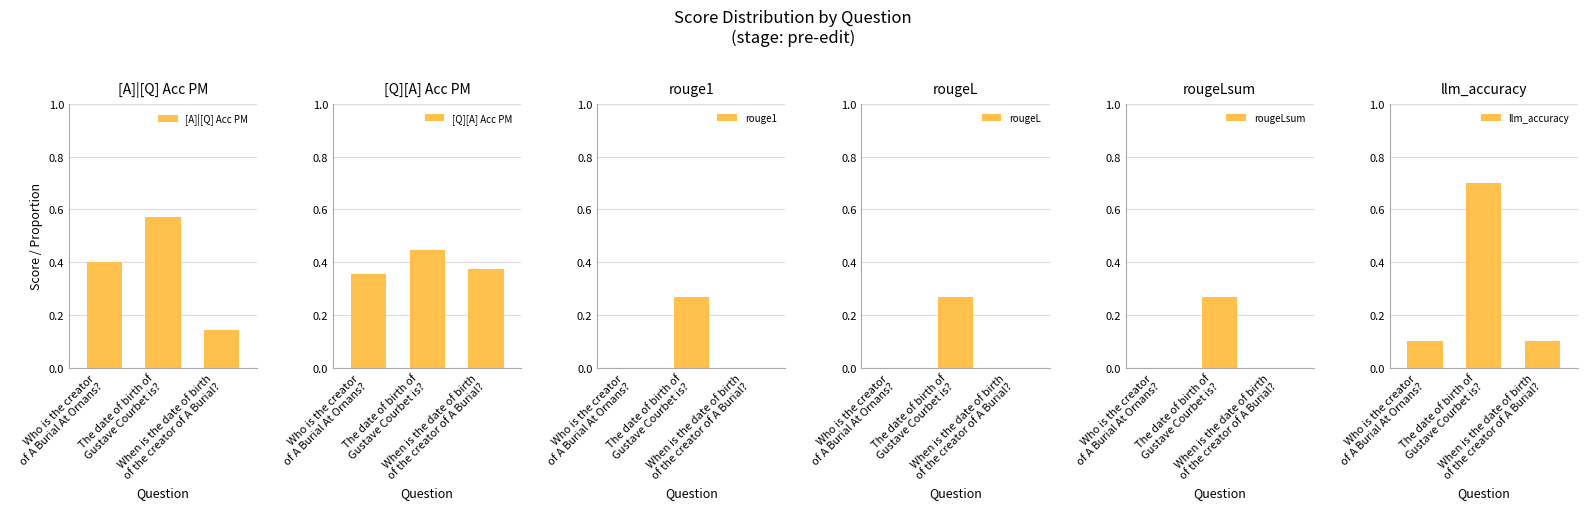

The [A]|[Q] Acc PM series shows 0.2 at When is the date of birth
of the creator of A Burial?. True or false?

False